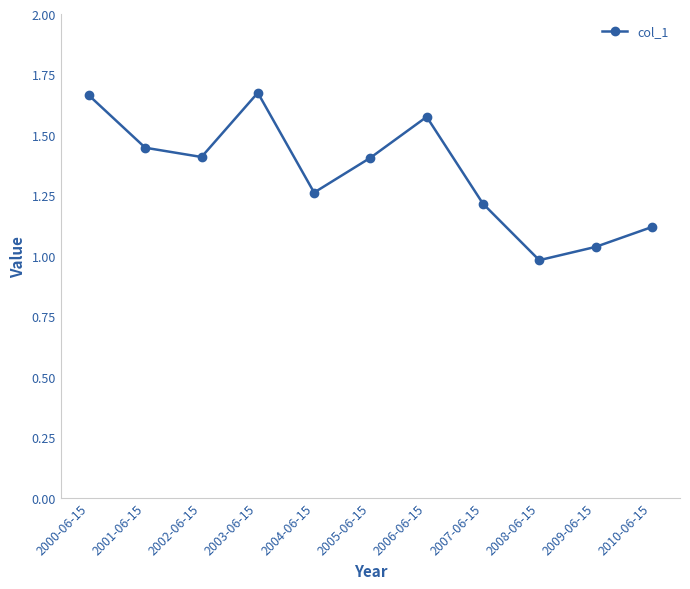

At which category does the data reach its first local valley?

2002-06-15